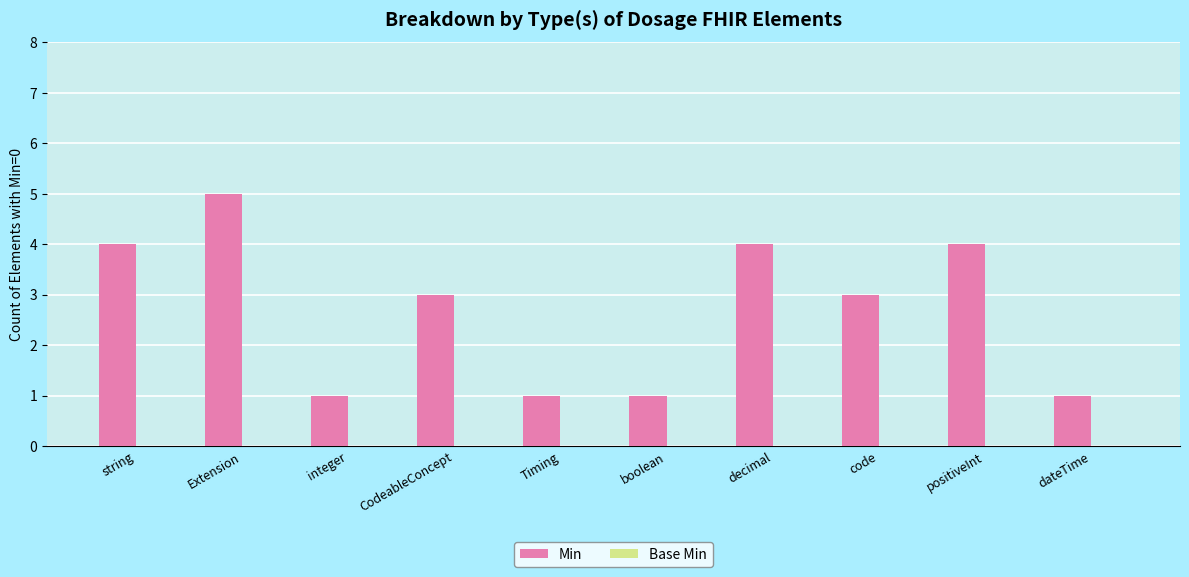

What is the approximate value at decimal?

4